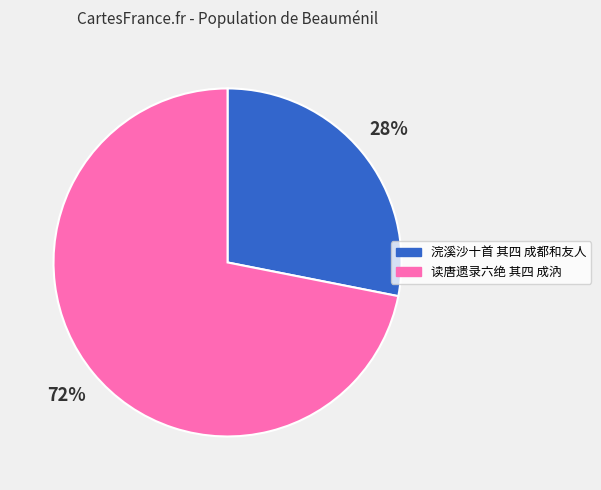

Rank the categories by value from lowest to highest.

浣溪沙十首 其四 成都和友人, 读唐遗录六绝 其四 成汭